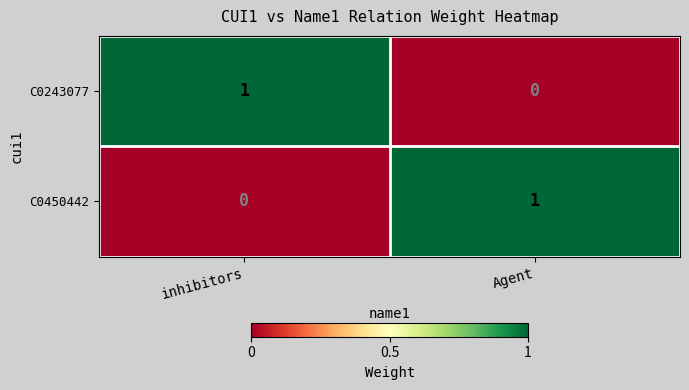

Is the value of C0450442 at Agent greater than the value of C0243077 at Agent?

Yes